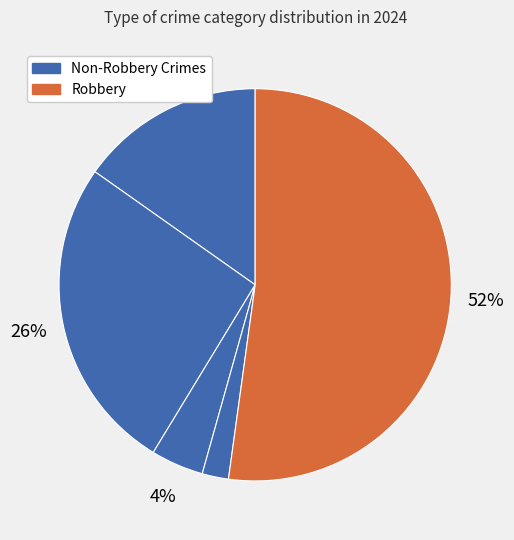

To the nearest percent, what is the difference between the largest and smallest slice percentages?

50%